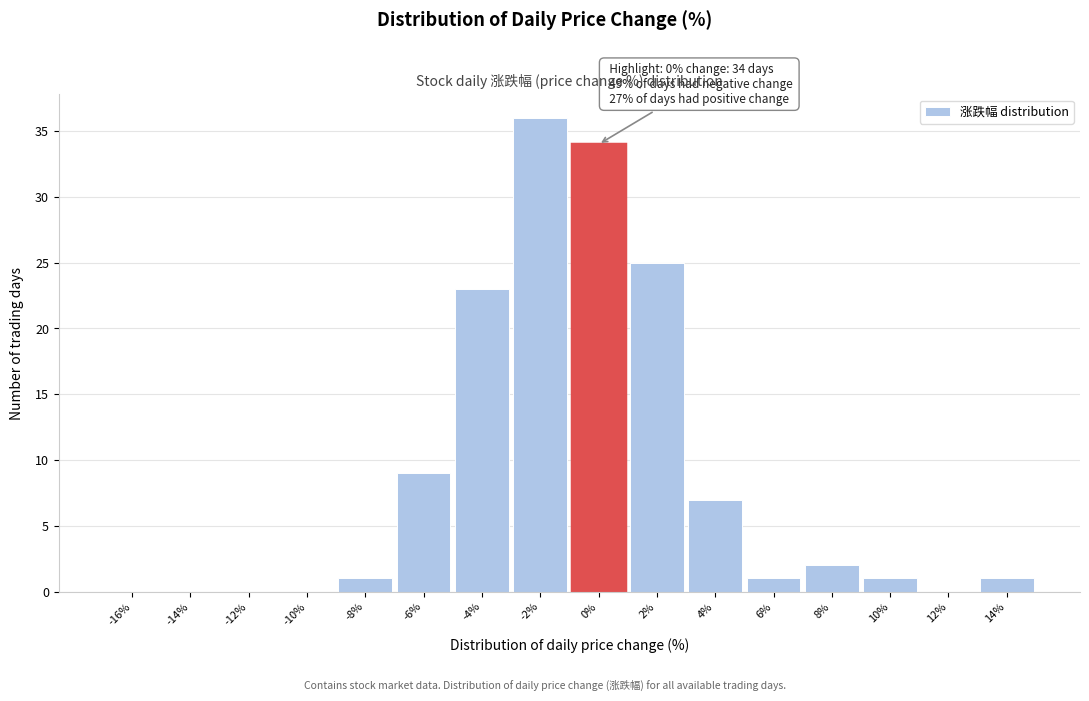

Reading left to right, what are all the values shown in this chart?

-16%=0	-14%=0	-12%=0	-10%=0	-8%=1	-6%=9	-4%=23	-2%=36	0%=34	2%=25	4%=7	6%=1	8%=2	10%=1	12%=0	14%=1